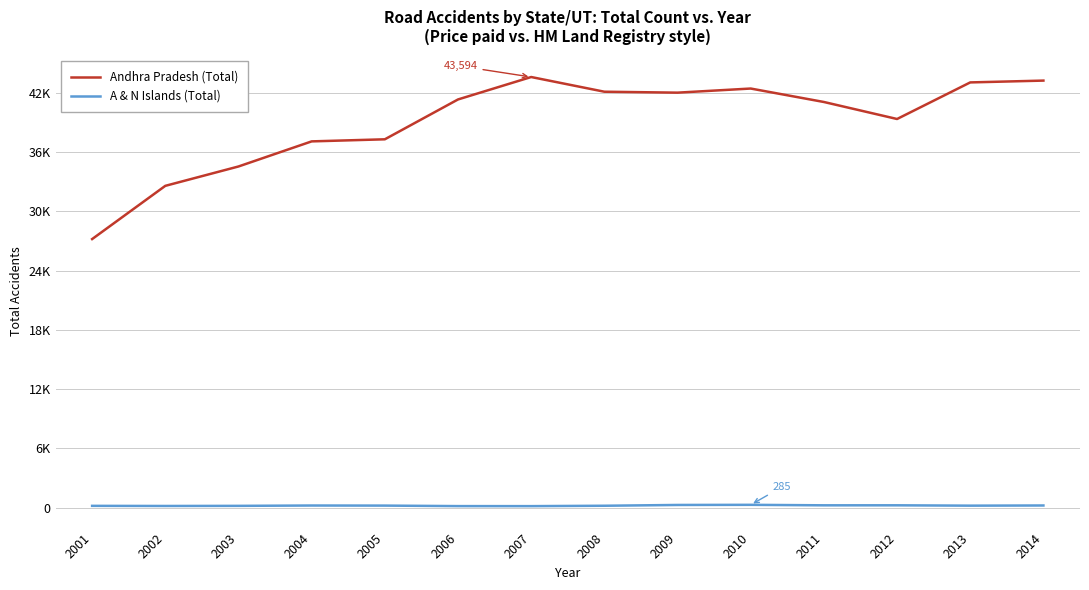

What are all the series names shown in the legend?

Andhra Pradesh (Total), A & N Islands (Total)